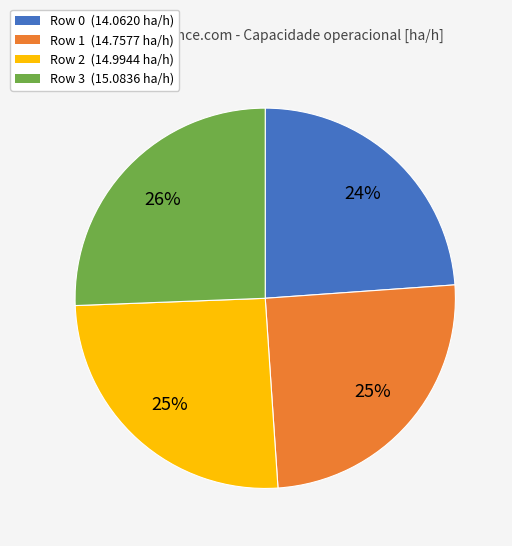

Approximately how many times larger is the value at Row 0 (14.0620 ha/h) compared to Row 3 (15.0836 ha/h)?

0.9